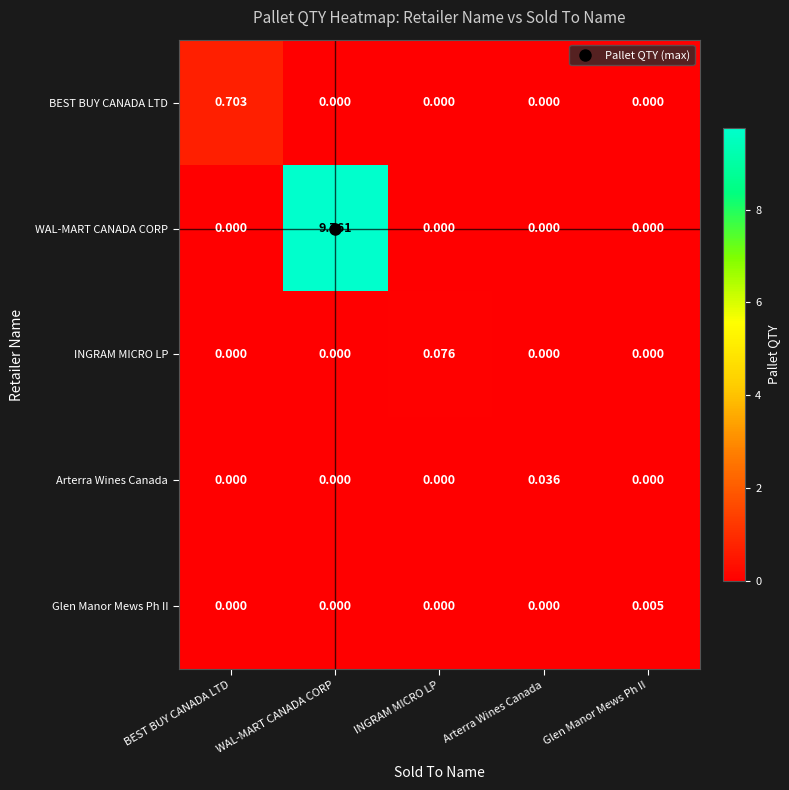

Which category has the highest value in the Arterra Wines Canada series?

Arterra Wines Canada